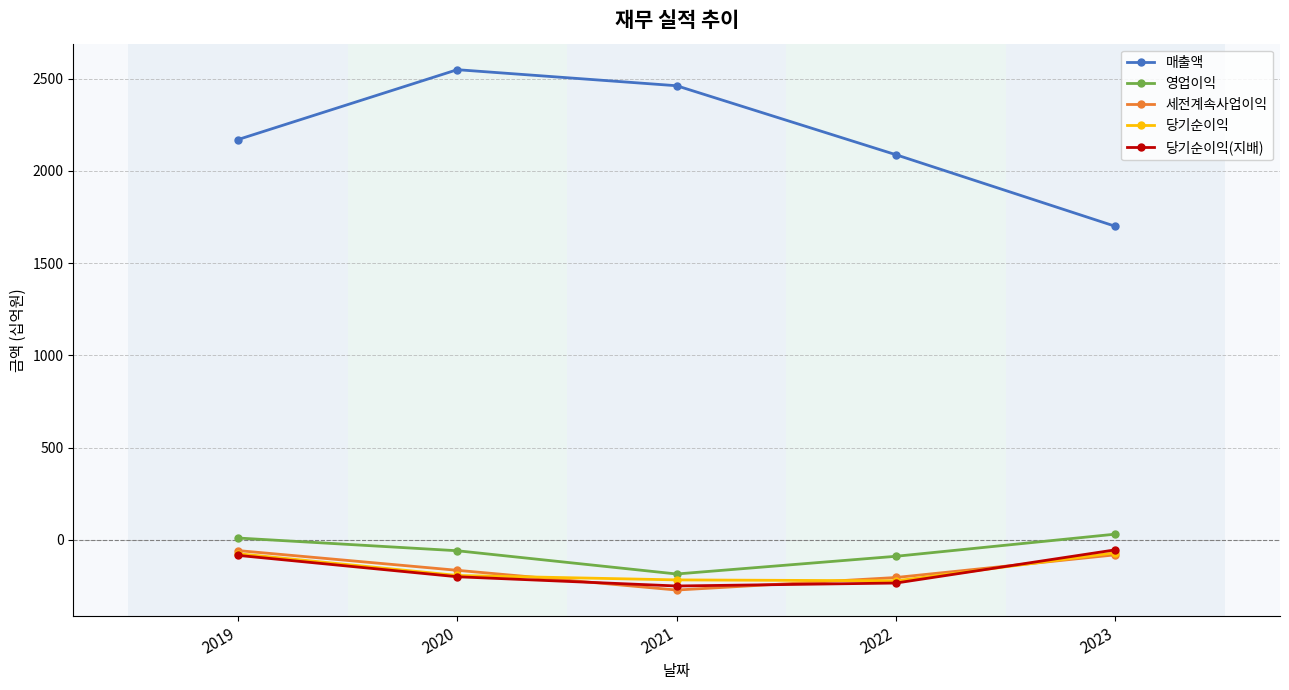

After their last crossing, which series has the higher values: 당기순이익(지배) or 세전계속사업이익?

당기순이익(지배)